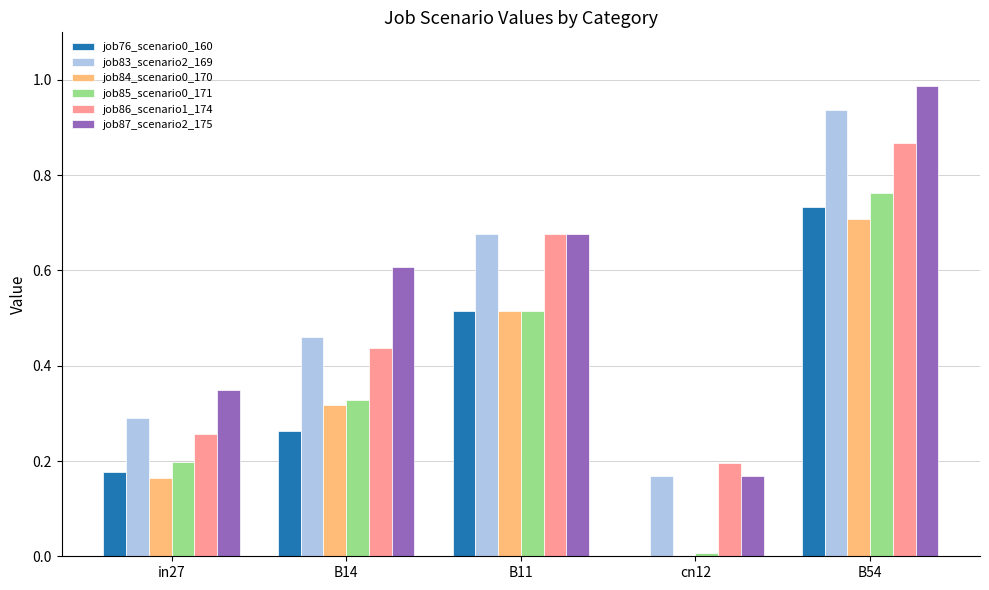

The job76_scenario0_160 series shows 0.0 at cn12. True or false?

True